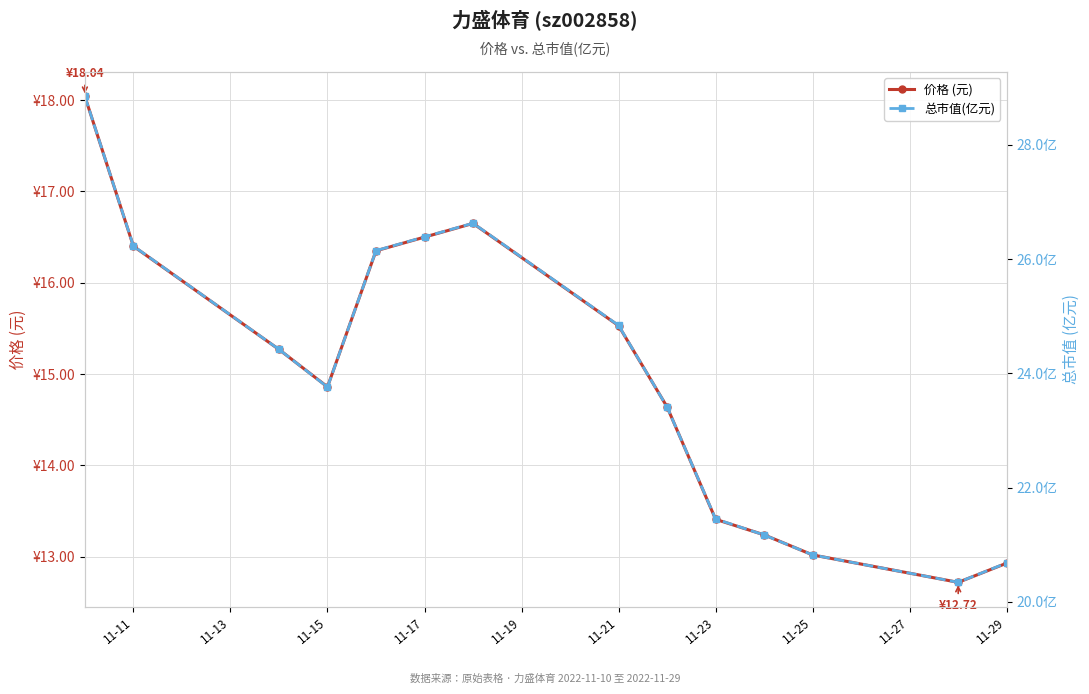

Reading left to right, what are all the values shown in this chart?

价格 (元): 18.0	16.4	15.3	14.9	16.4	16.5	16.6	15.5	14.6	13.4	13.2	13.0	12.7	12.9
总市值(亿元): 28.9	26.2	24.4	23.8	26.1	26.4	26.6	24.8	23.4	21.4	21.2	20.8	20.3	20.7